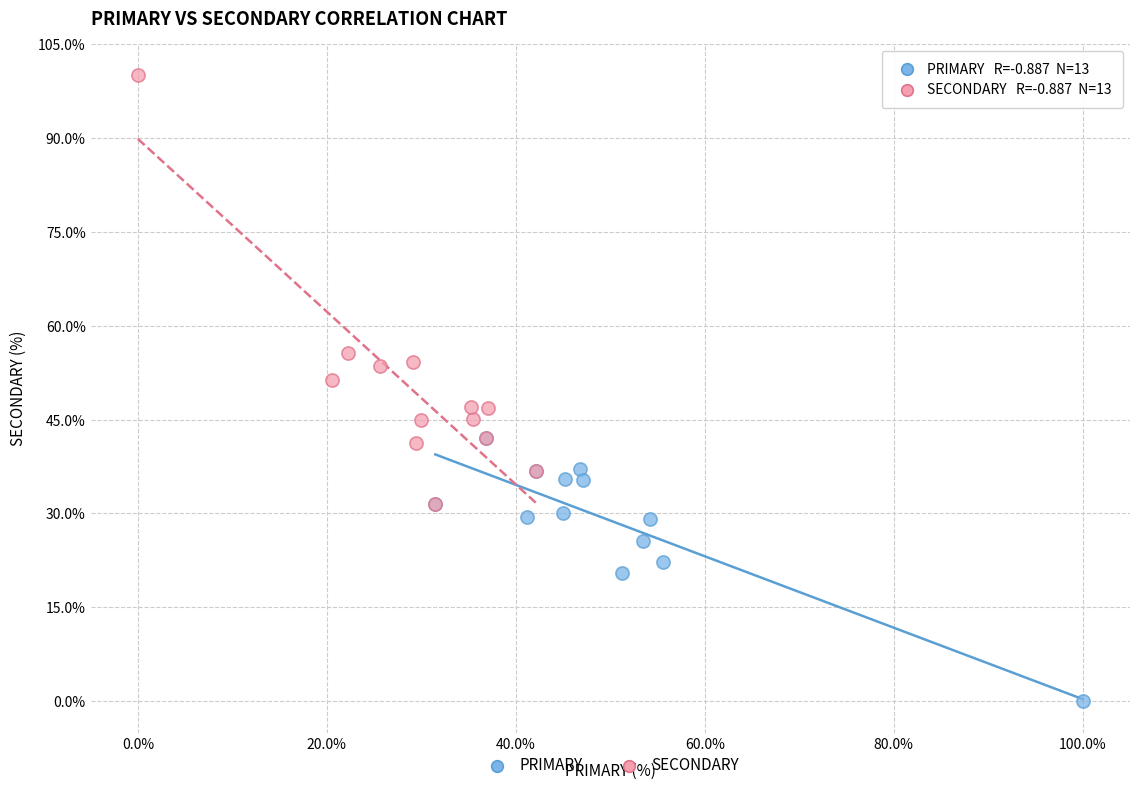

Which series has the widest spread of Y values?

SECONDARY